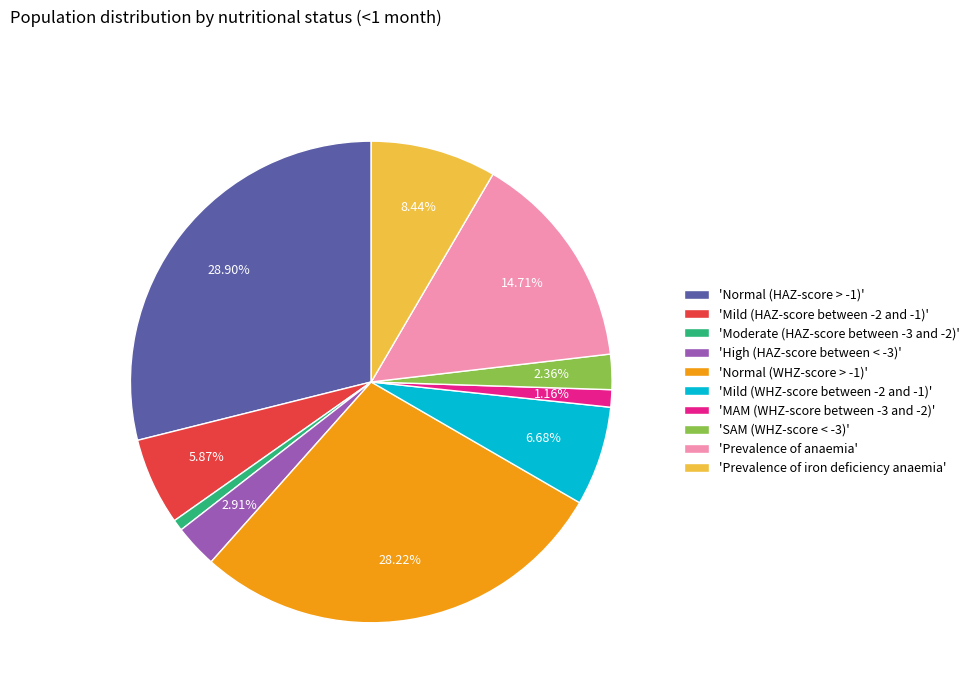

How many slices are in this pie chart?

10